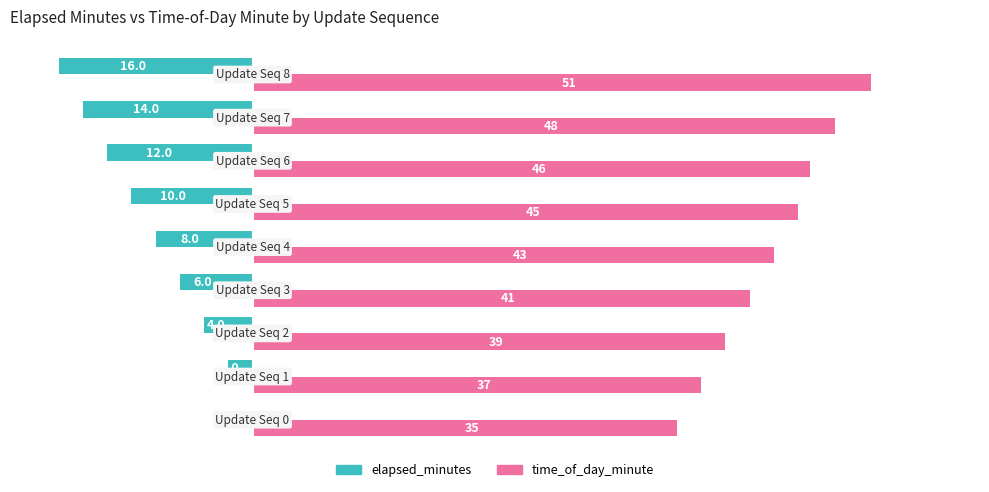

Count the number of categories in the chart.

9